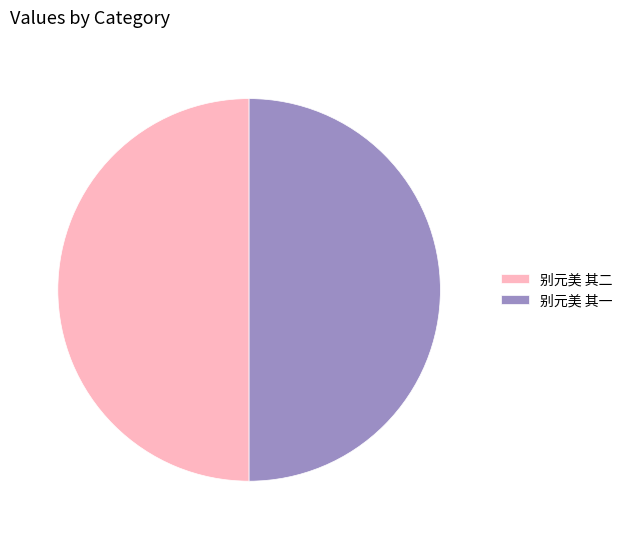

Do 别元美 其二 and 别元美 其一 together represent more than half of the pie?

Yes